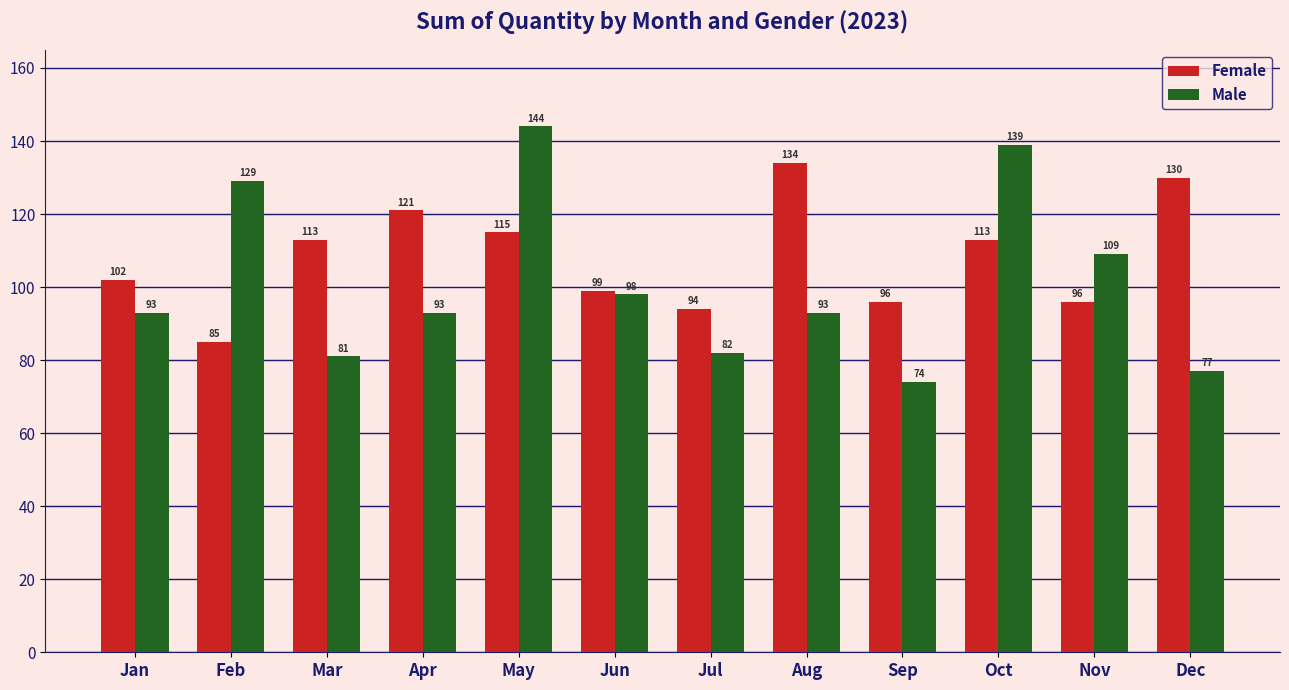

How many groups of bars are there?

12